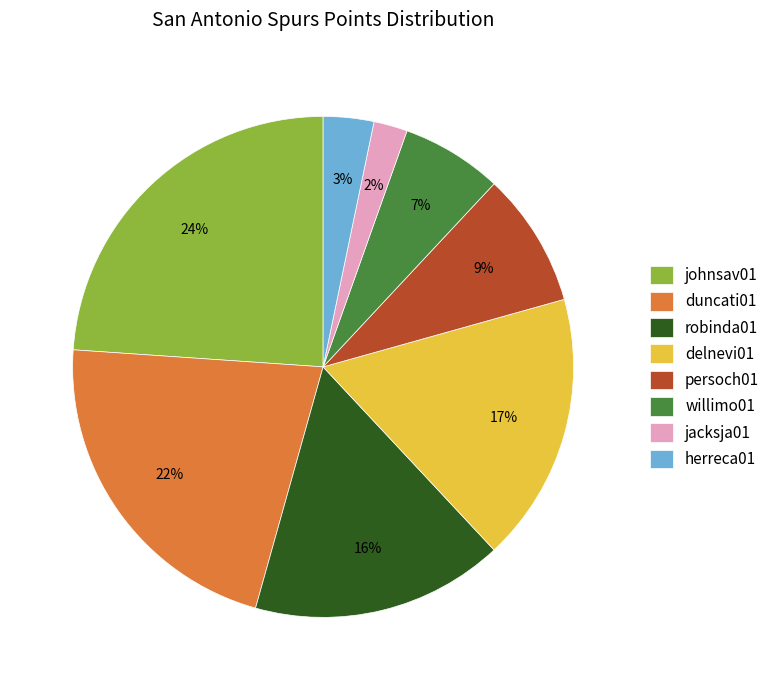

Is delnevi01 the majority of the pie?

No